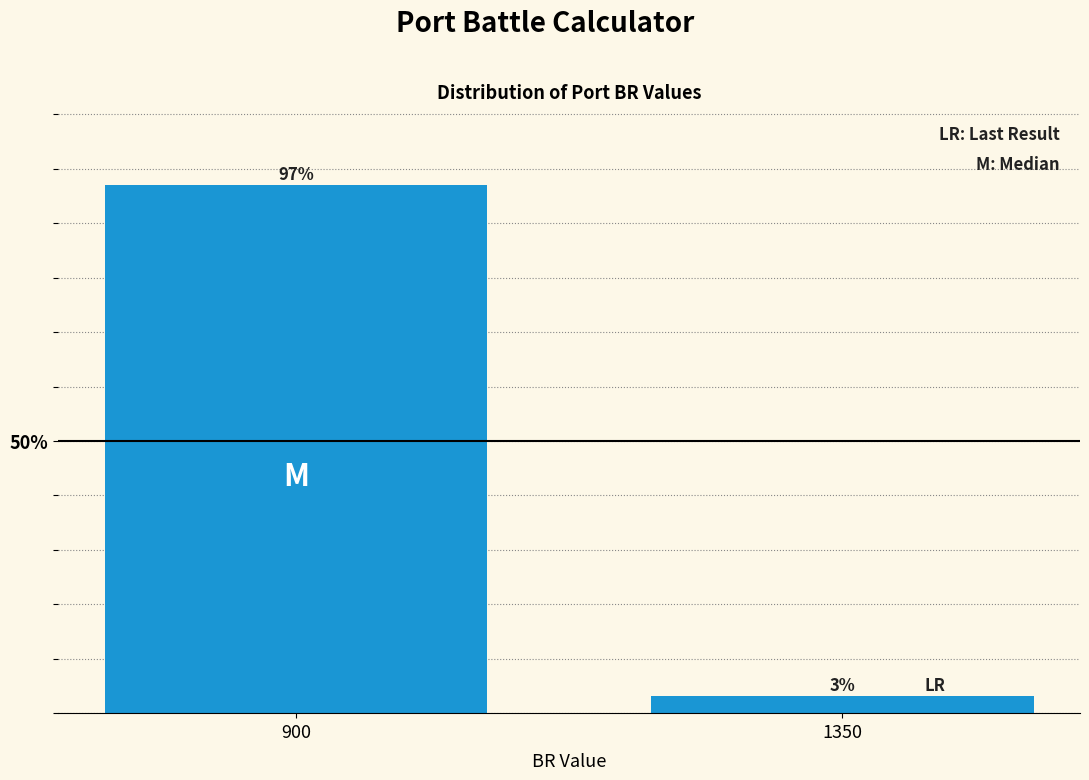

What is the value of the 1st bar from the left?

96.9